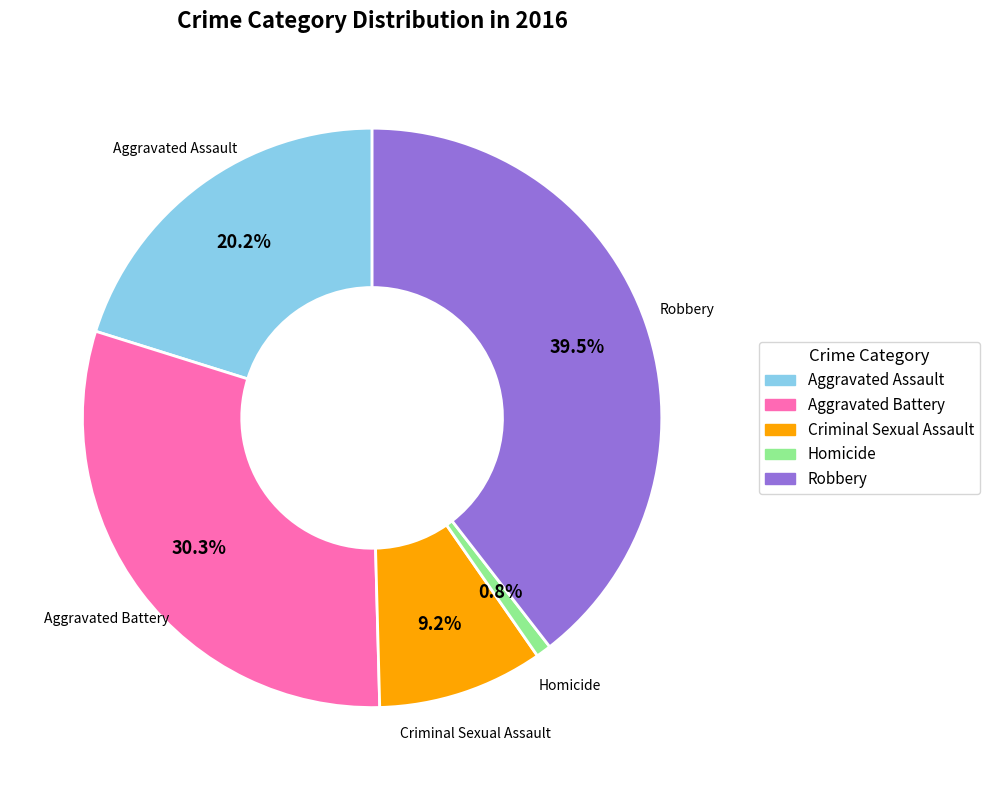

True or false: Homicide accounts for 10% of the total.

False